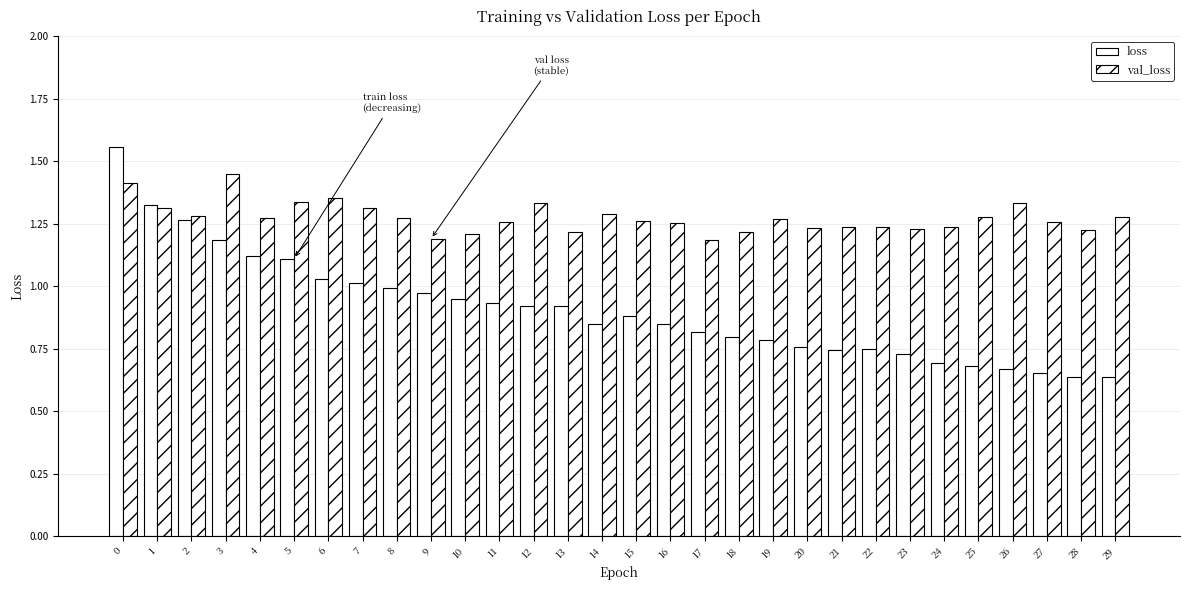

What value does the val_loss series have at 8?

1.3